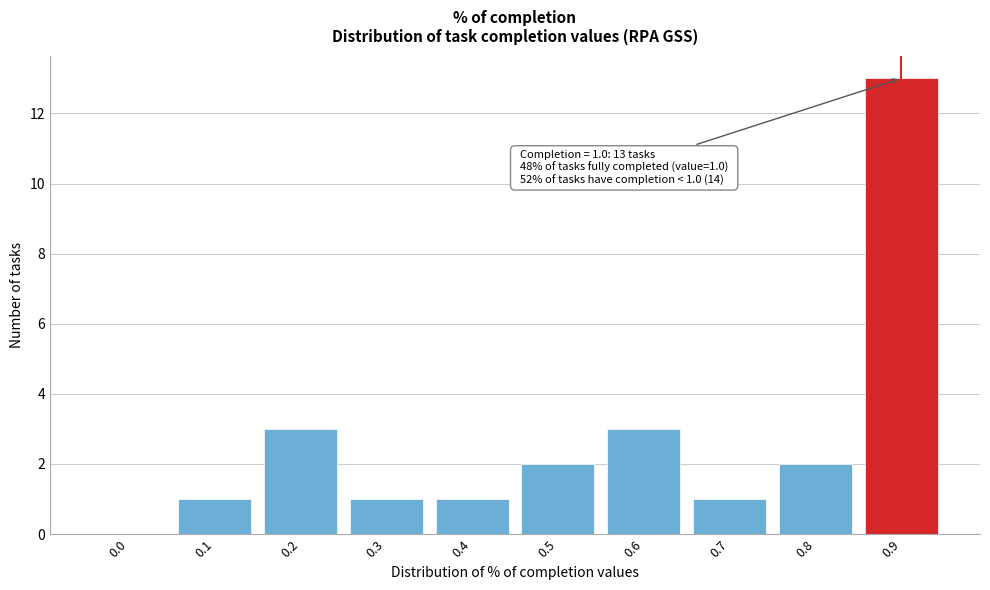

Reading right to left, transcribe all the data shown in this chart.

0.9=13	0.8=2	0.7=1	0.6=3	0.5=2	0.4=1	0.3=1	0.2=3	0.1=1	0.0=0